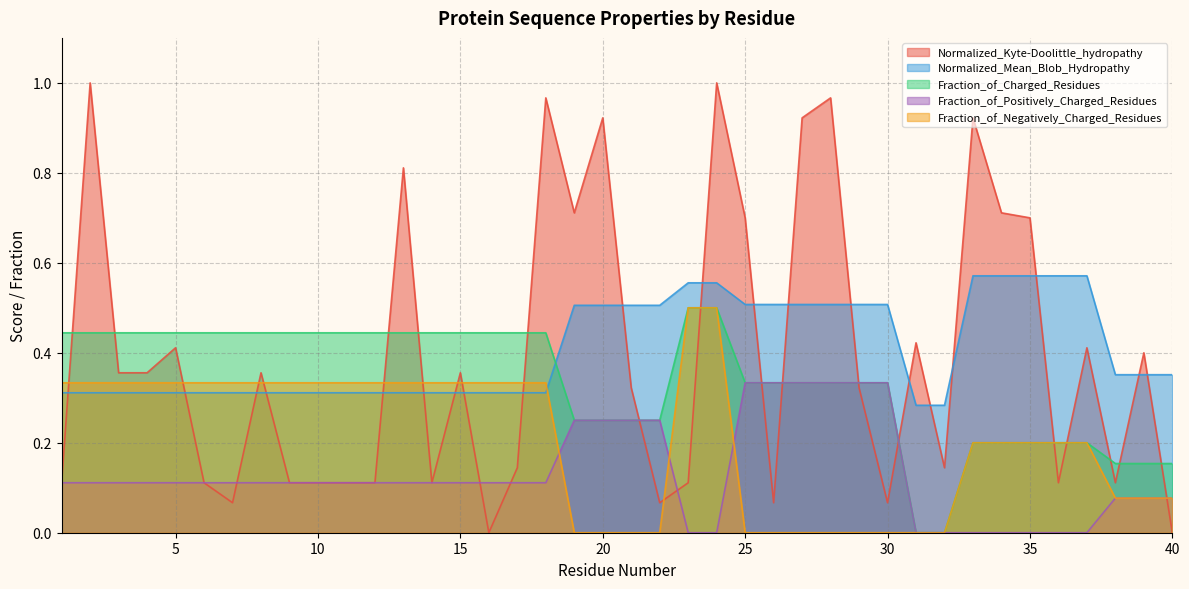

Reading right to left, what are all the values shown in this chart?

Normalized_Kyte-Doolittle_hydropathy: 0.0	0.4	0.1	0.4	0.1	0.7	0.7	0.9	0.1	0.4	0.1	0.3	1.0	0.9	0.1	0.7	1.0	0.1	0.1	0.3	0.9	0.7	1.0	0.1	0.0	0.4	0.1	0.8	0.1	0.1	0.1	0.1	0.4	0.1	0.1	0.4	0.4	0.4	1.0	0.1
Normalized_Mean_Blob_Hydropathy: 0.4	0.4	0.4	0.6	0.6	0.6	0.6	0.6	0.3	0.3	0.5	0.5	0.5	0.5	0.5	0.5	0.6	0.6	0.5	0.5	0.5	0.5	0.3	0.3	0.3	0.3	0.3	0.3	0.3	0.3	0.3	0.3	0.3	0.3	0.3	0.3	0.3	0.3	0.3	0.3
Fraction_of_Charged_Residues: 0.2	0.2	0.2	0.2	0.2	0.2	0.2	0.2	0.0	0.0	0.3	0.3	0.3	0.3	0.3	0.3	0.5	0.5	0.2	0.2	0.2	0.2	0.4	0.4	0.4	0.4	0.4	0.4	0.4	0.4	0.4	0.4	0.4	0.4	0.4	0.4	0.4	0.4	0.4	0.4
Fraction_of_Positively_Charged_Residues: 0.1	0.1	0.1	0.0	0.0	0.0	0.0	0.0	0.0	0.0	0.3	0.3	0.3	0.3	0.3	0.3	0.0	0.0	0.2	0.2	0.2	0.2	0.1	0.1	0.1	0.1	0.1	0.1	0.1	0.1	0.1	0.1	0.1	0.1	0.1	0.1	0.1	0.1	0.1	0.1
Fraction_of_Negatively_Charged_Residues: 0.1	0.1	0.1	0.2	0.2	0.2	0.2	0.2	0.0	0.0	0.0	0.0	0.0	0.0	0.0	0.0	0.5	0.5	0.0	0.0	0.0	0.0	0.3	0.3	0.3	0.3	0.3	0.3	0.3	0.3	0.3	0.3	0.3	0.3	0.3	0.3	0.3	0.3	0.3	0.3